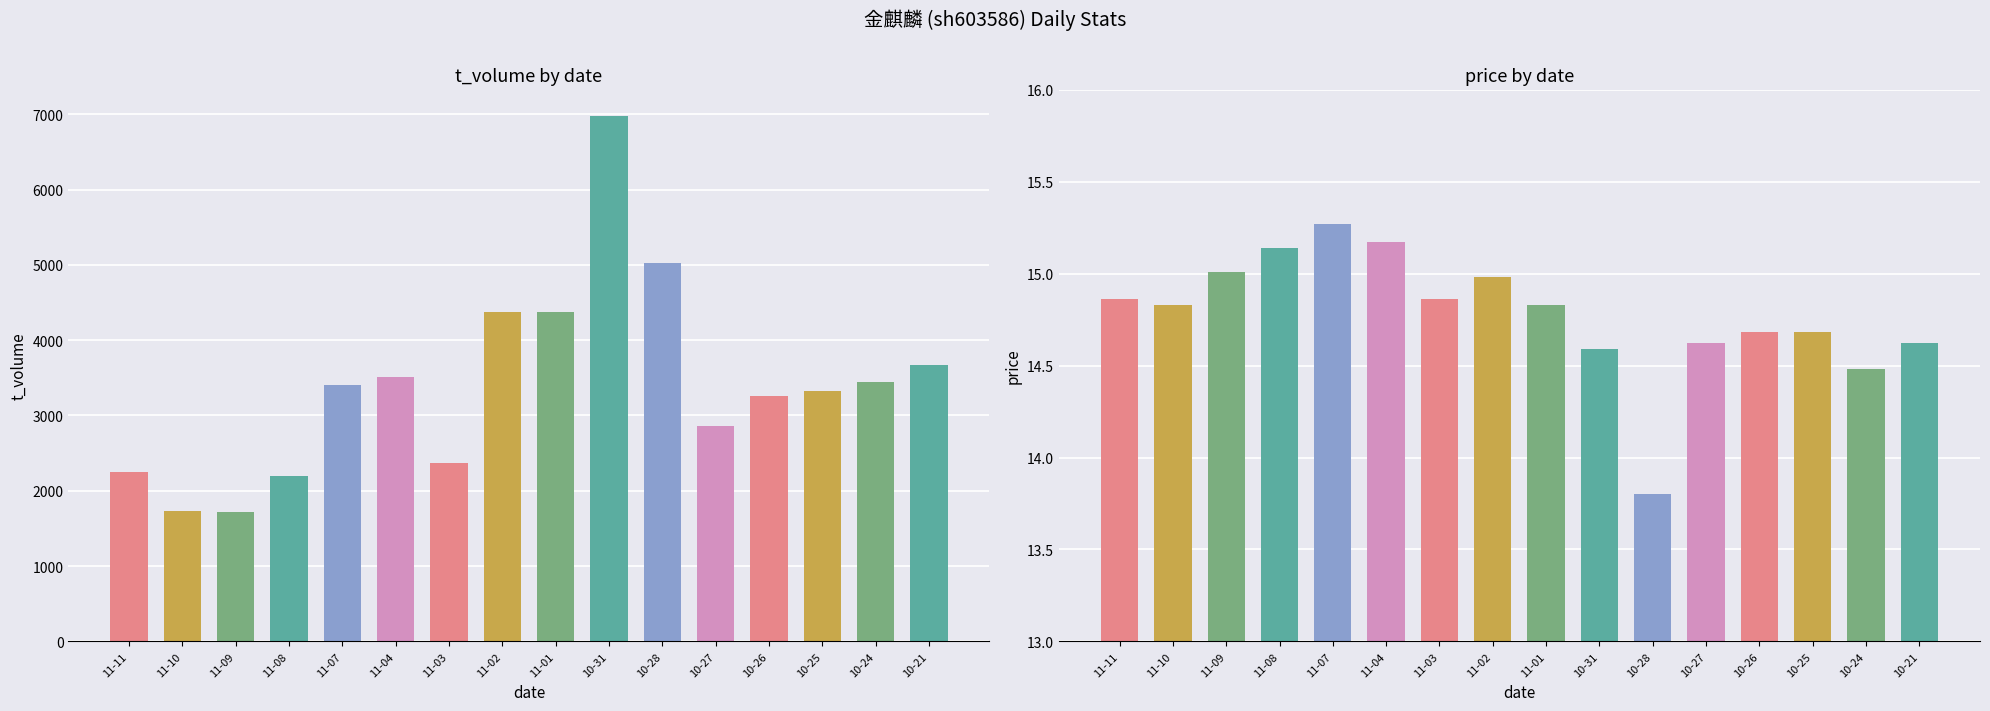

What is the sum of all t_volume values?

54472.0